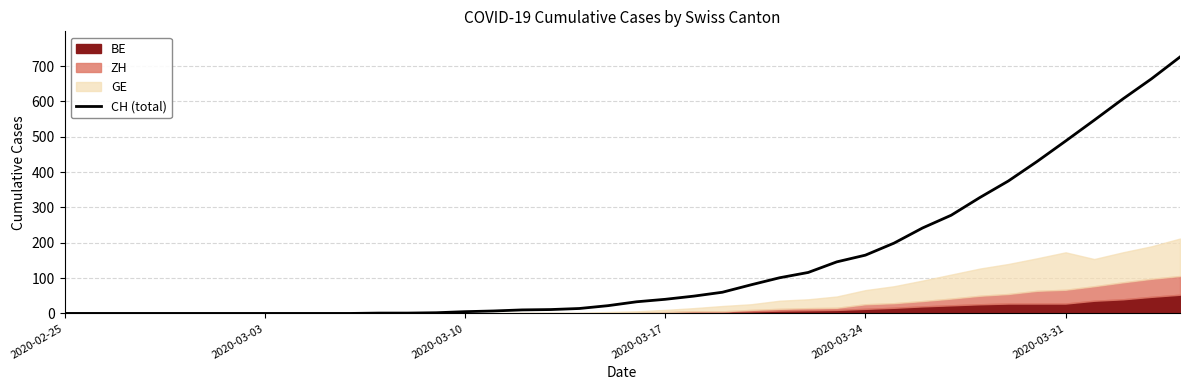

Does the chart display data point markers on the line(s)?

No